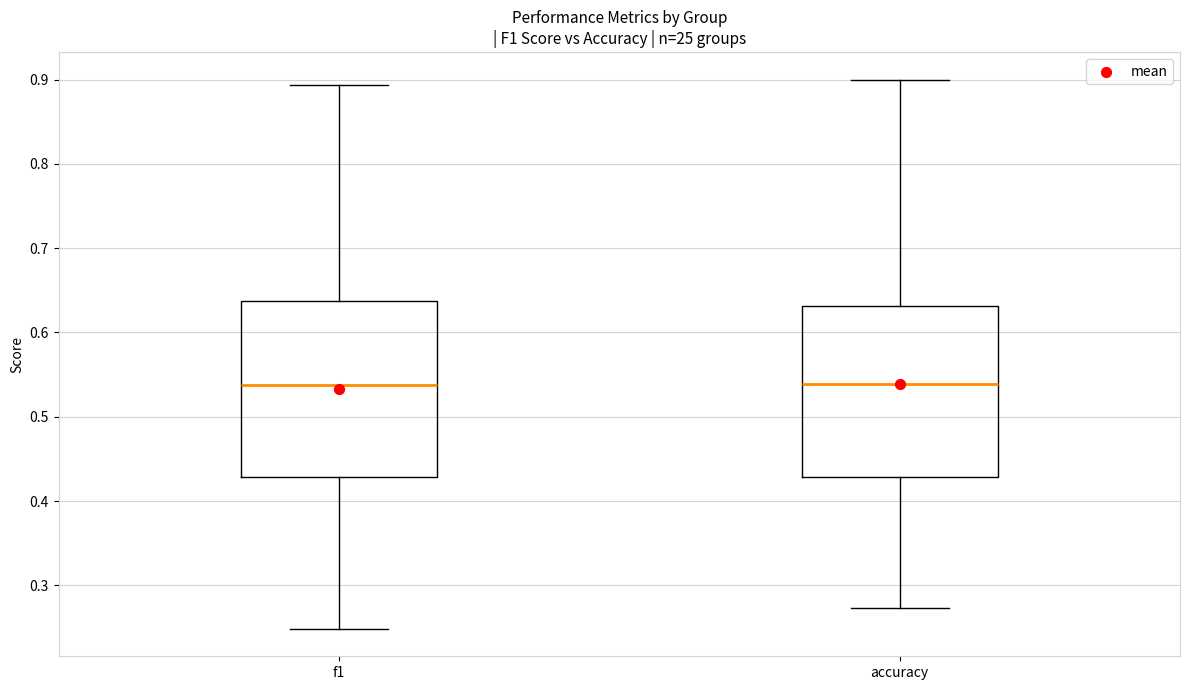

Where does the lower whisker of the box for accuracy end on the y-axis? The values are not printed on the chart, so give them approximately, as read against the axis.

0.27